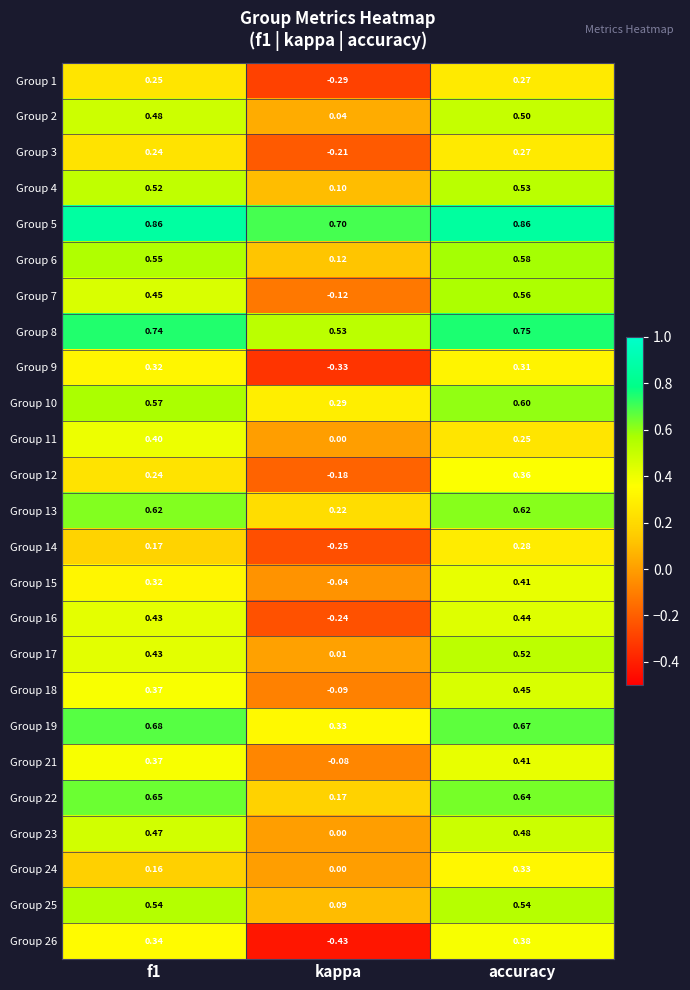

Is the value of Group 3 at f1 greater than the value of Group 16 at accuracy?

No